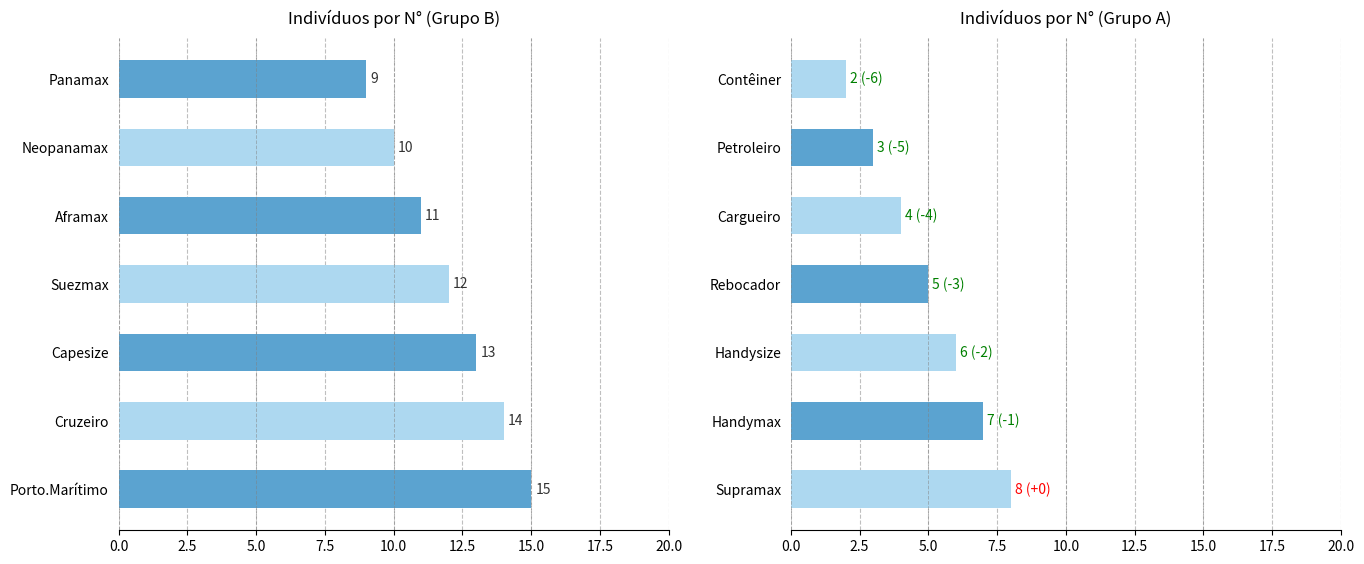

Reading left to right, list all the values displayed in this chart.

N° (grupo B): 15	14	13	12	11	10	9
N° (grupo A): 8	7	6	5	4	3	2